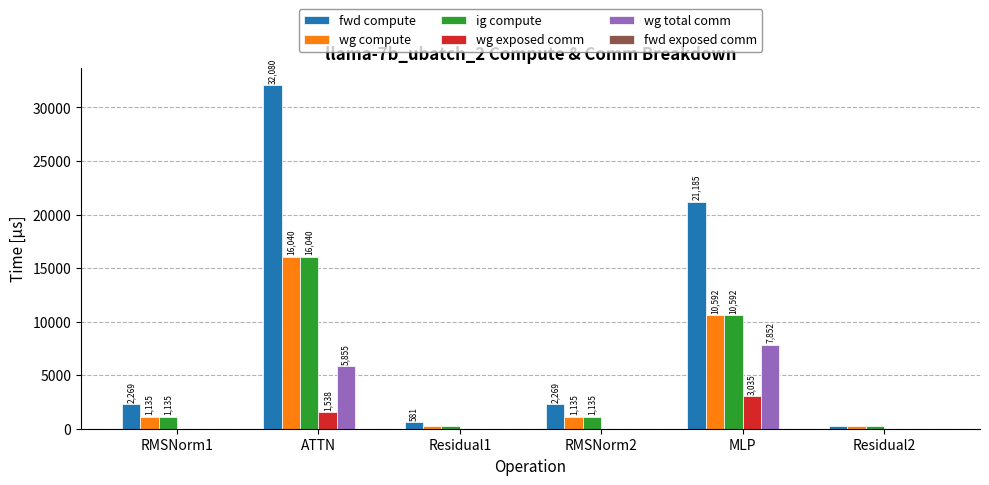

Count the number of data series in this chart.

5